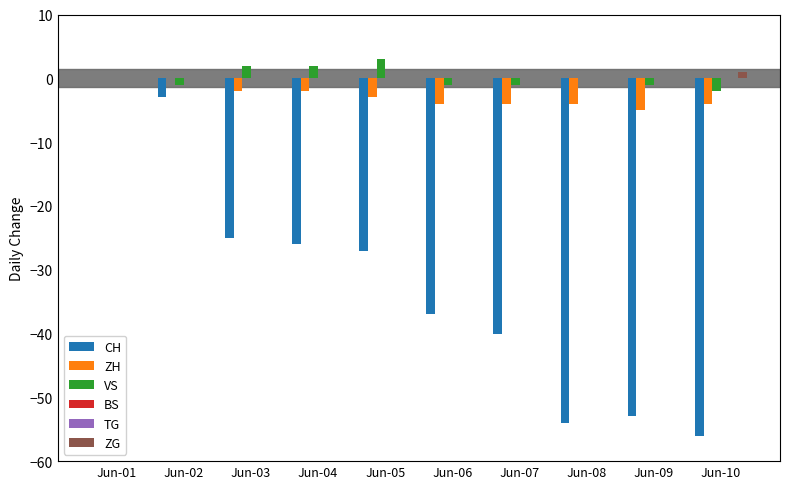

Reading left to right, what are all the values shown in this chart?

CH: 0	-3	-25	-26	-27	-37	-40	-54	-53	-56
ZH: 0	0	-2	-2	-3	-4	-4	-4	-5	-4
VS: 0	-1	2	2	3	-1	-1	0	-1	-2
BS: 0	0	0	0	0	0	0	0	0	0
TG: 0	0	0	0	0	0	0	0	0	0
ZG: 0	0	0	0	0	0	0	0	0	1